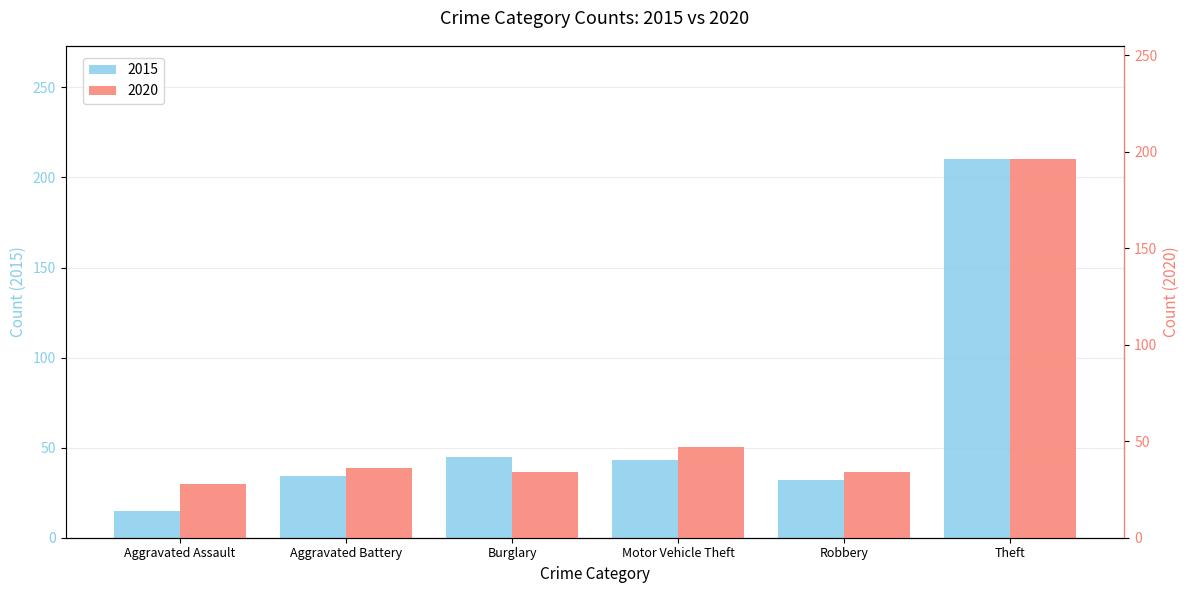

What is the total value across all series at Aggravated Assault?

43